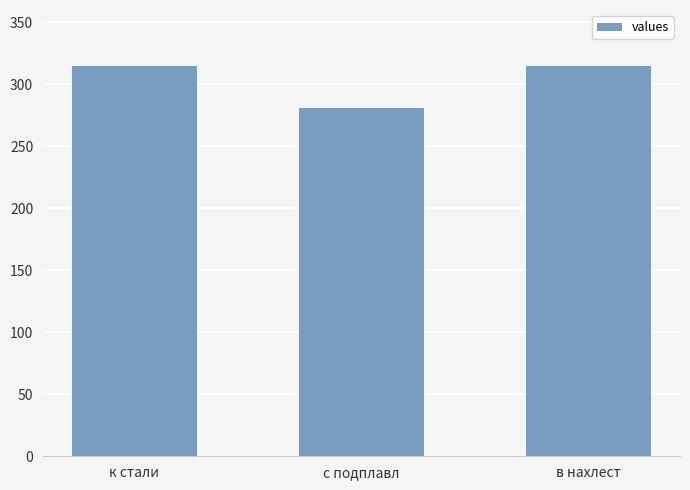

The chart shows a value of 410 at с подплавл. True or false?

False